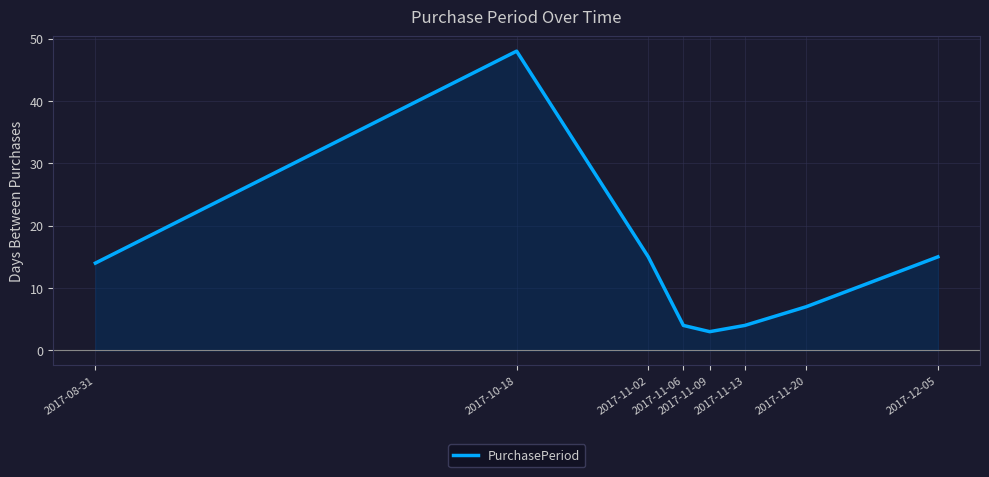

What is the difference between the maximum and second lowest values?

44